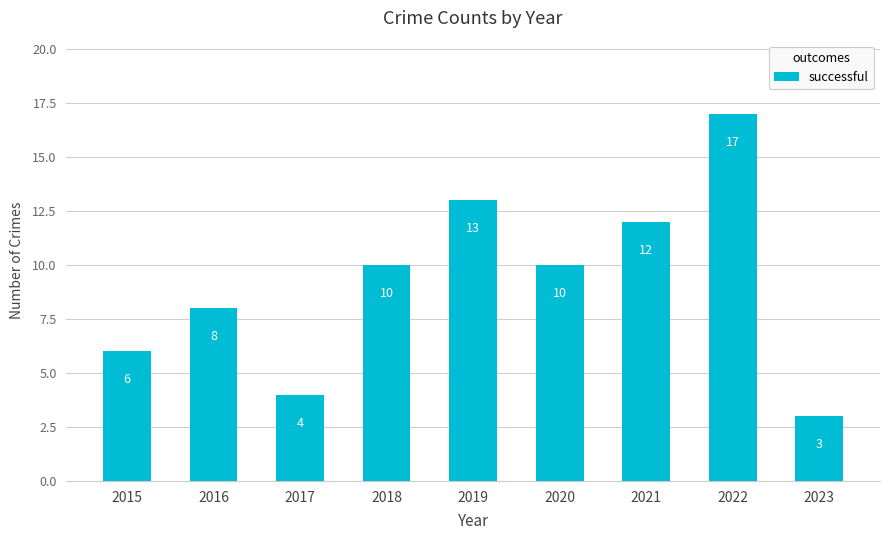

Which category has the lowest value across all series?

2023